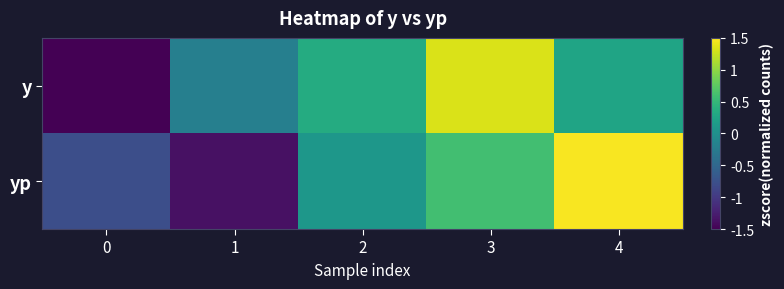

How many data points does each series have?

5